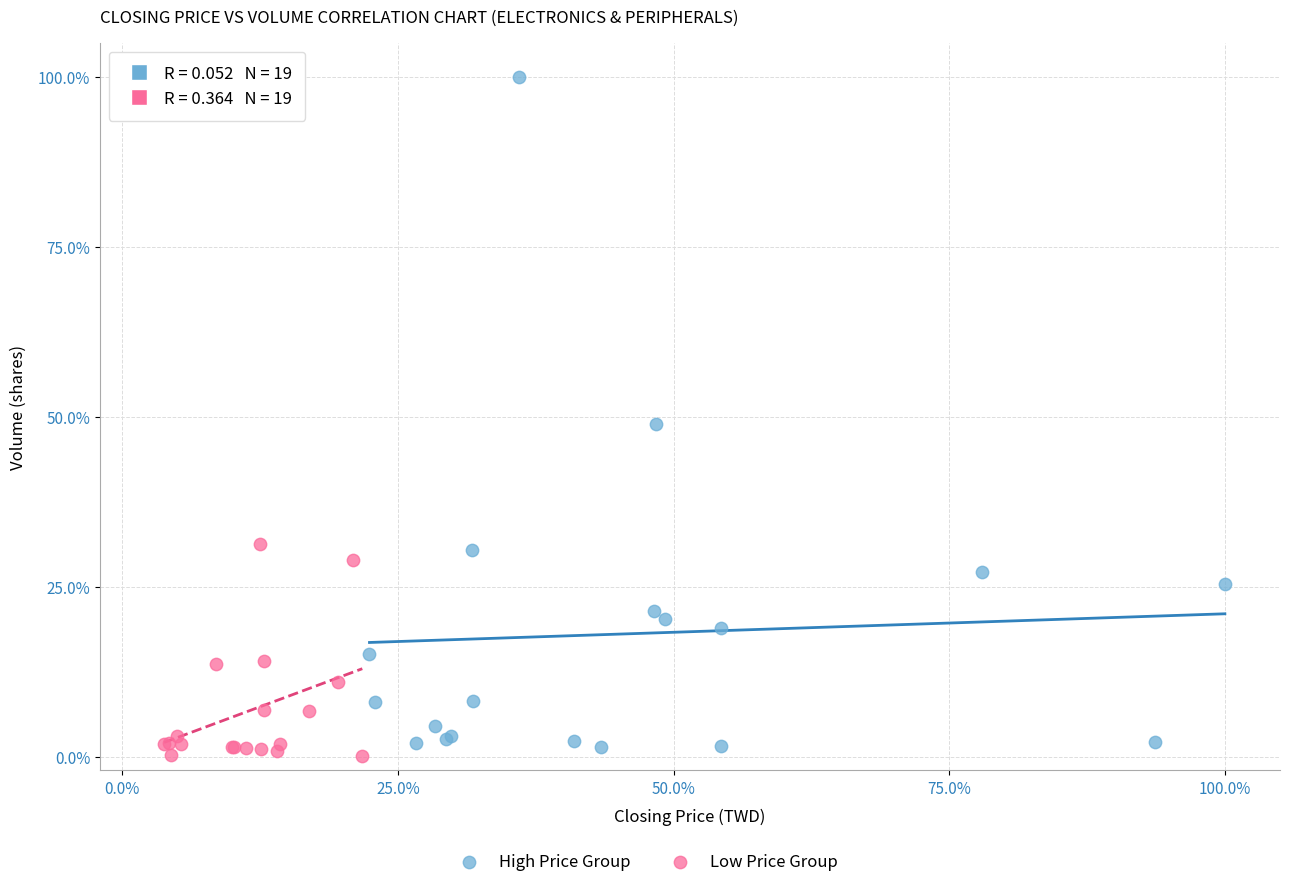

Which series has the largest Y range (max minus min)?

High Price Group